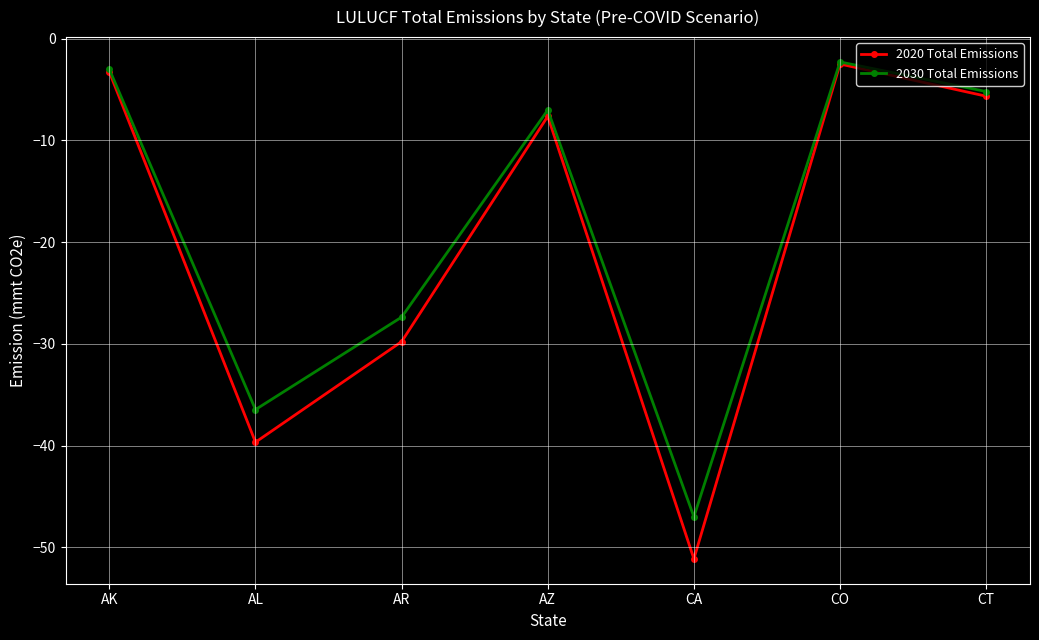

The value of 2020 Total Emissions at CO is -2.5. True or false?

True